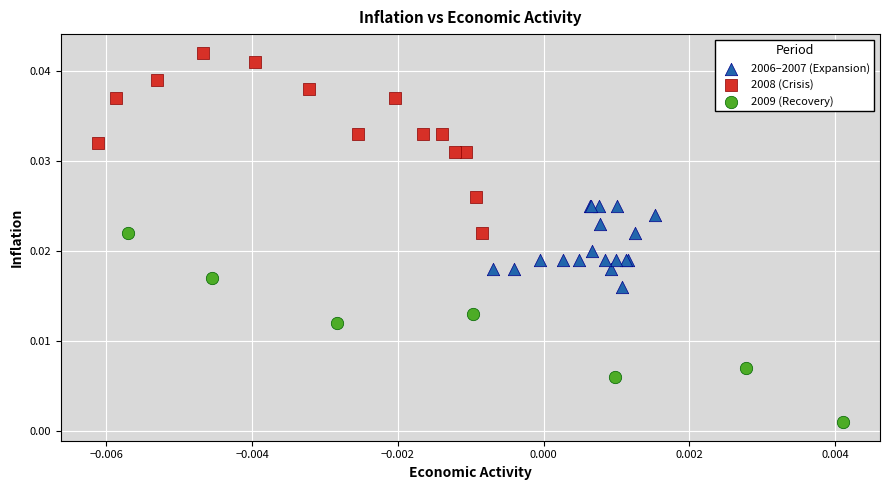

Which series contains the highest Y value?

2008 (Crisis)